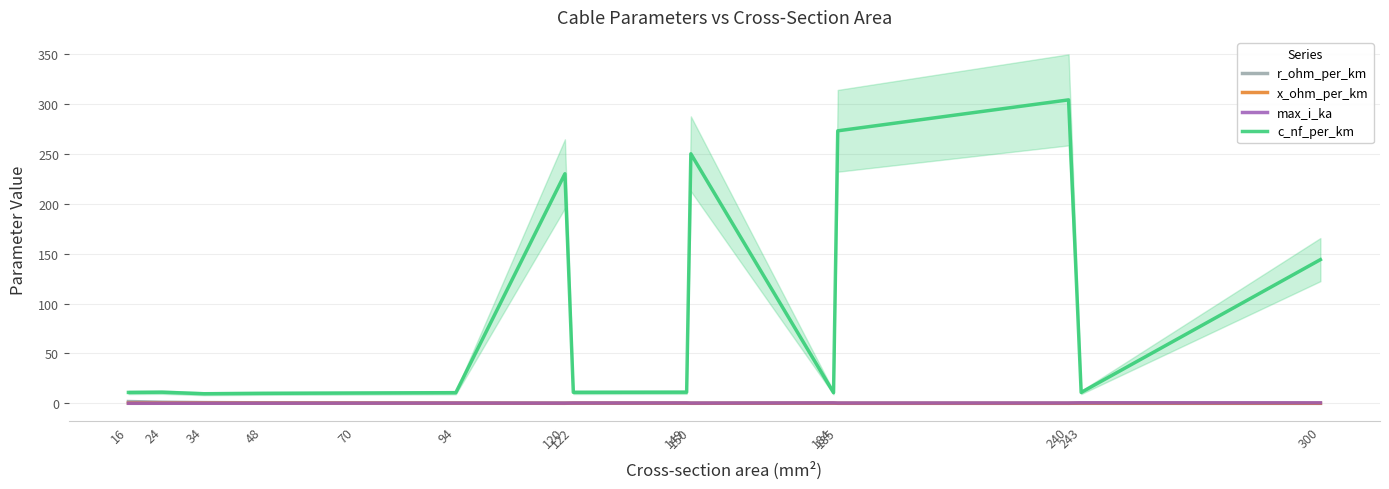

How many categories are shown in the chart?

15